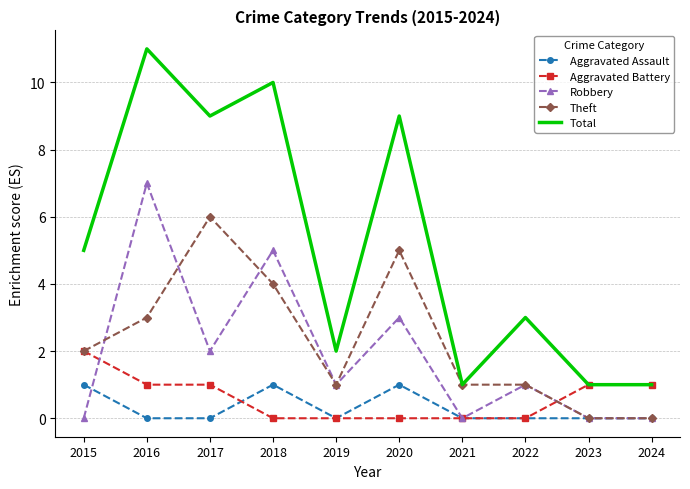

What is the greatest value displayed?

11